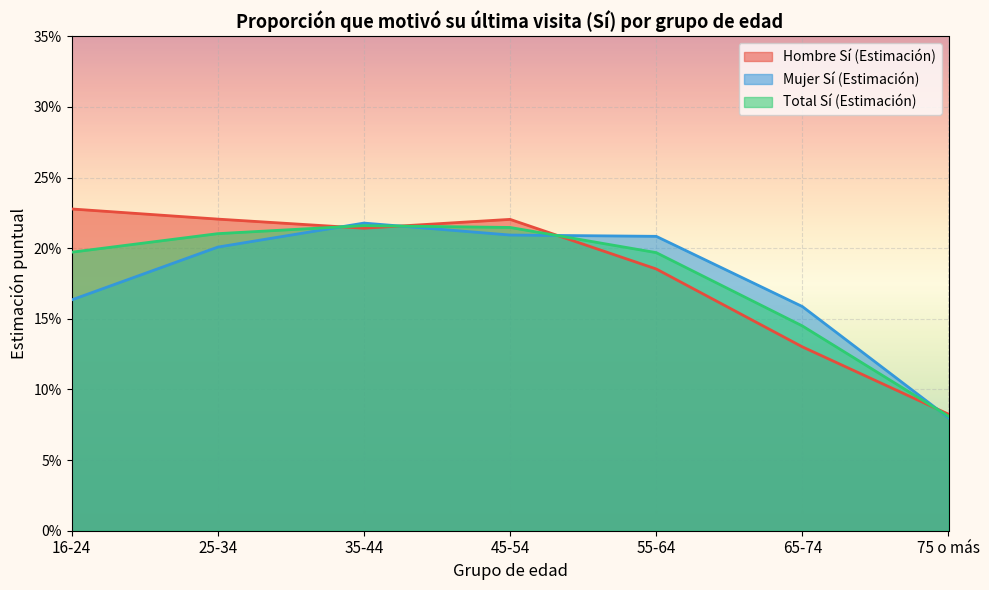

Reading left to right, transcribe all the data shown in this chart.

Hombre Sí (Estimación): 16-24=0.2	25-34=0.2	35-44=0.2	45-54=0.2	55-64=0.2	65-74=0.1	75 o más=0.1
Mujer Sí (Estimación): 16-24=0.2	25-34=0.2	35-44=0.2	45-54=0.2	55-64=0.2	65-74=0.2	75 o más=0.1
Total Sí (Estimación): 16-24=0.2	25-34=0.2	35-44=0.2	45-54=0.2	55-64=0.2	65-74=0.1	75 o más=0.1